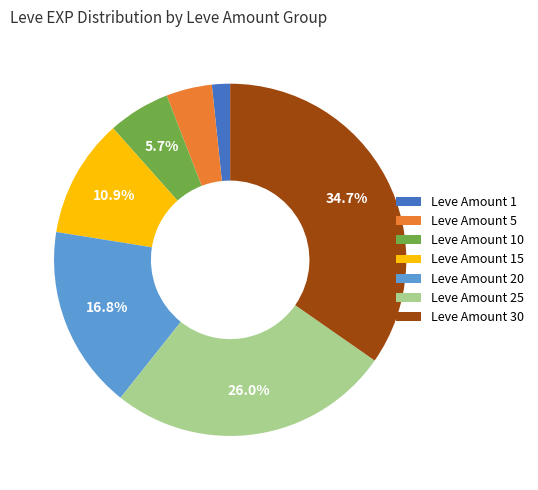

Rank the categories by value from lowest to highest.

Leve Amount 1, Leve Amount 5, Leve Amount 10, Leve Amount 15, Leve Amount 20, Leve Amount 25, Leve Amount 30